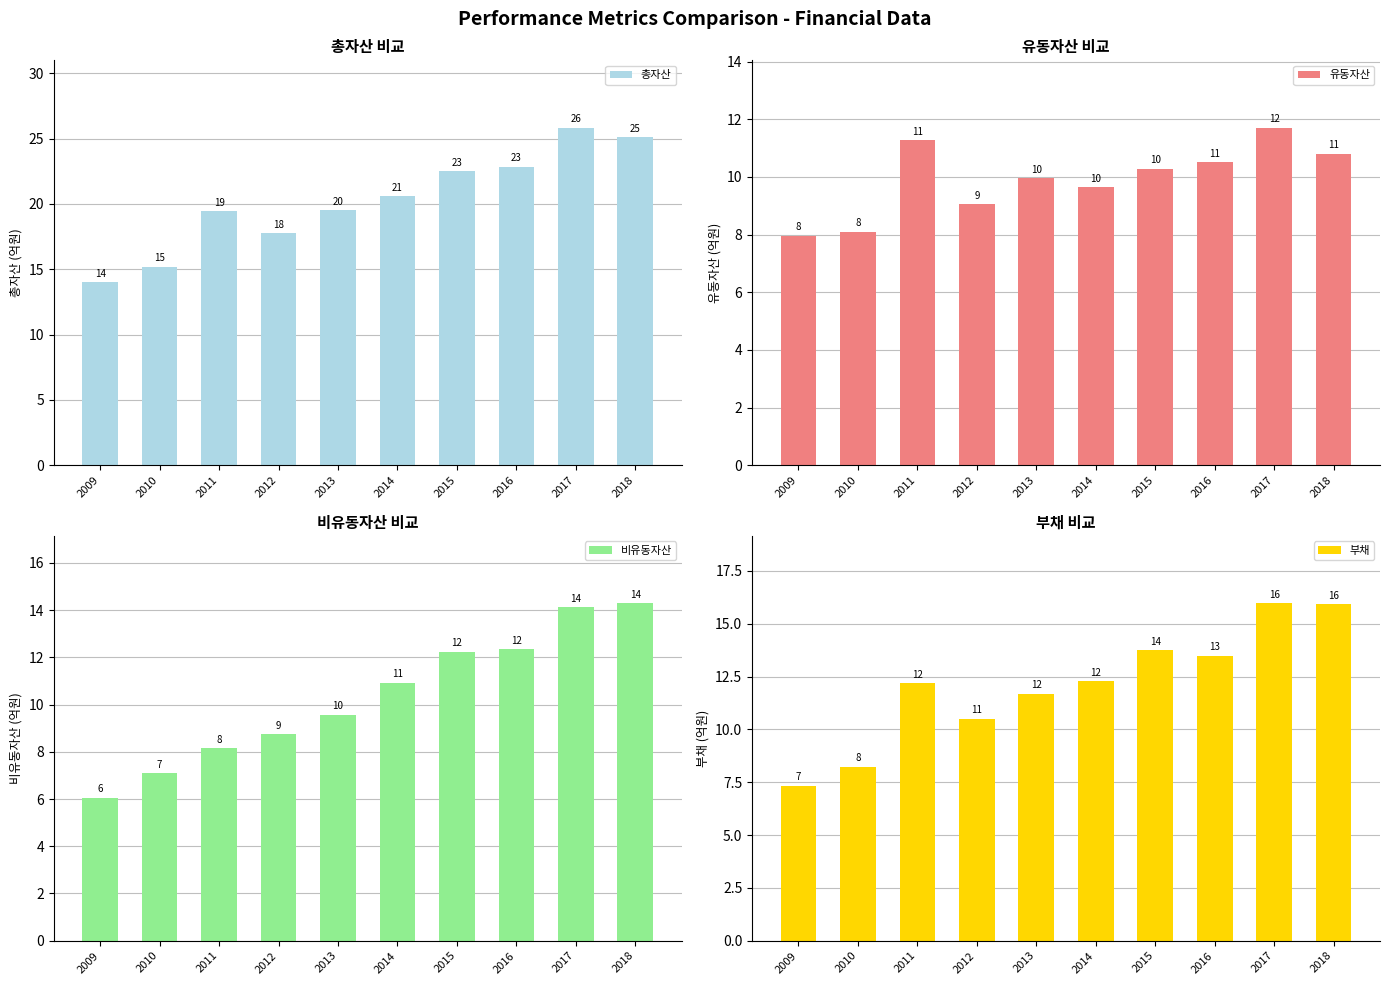

Which series has the largest total across all categories?

총자산